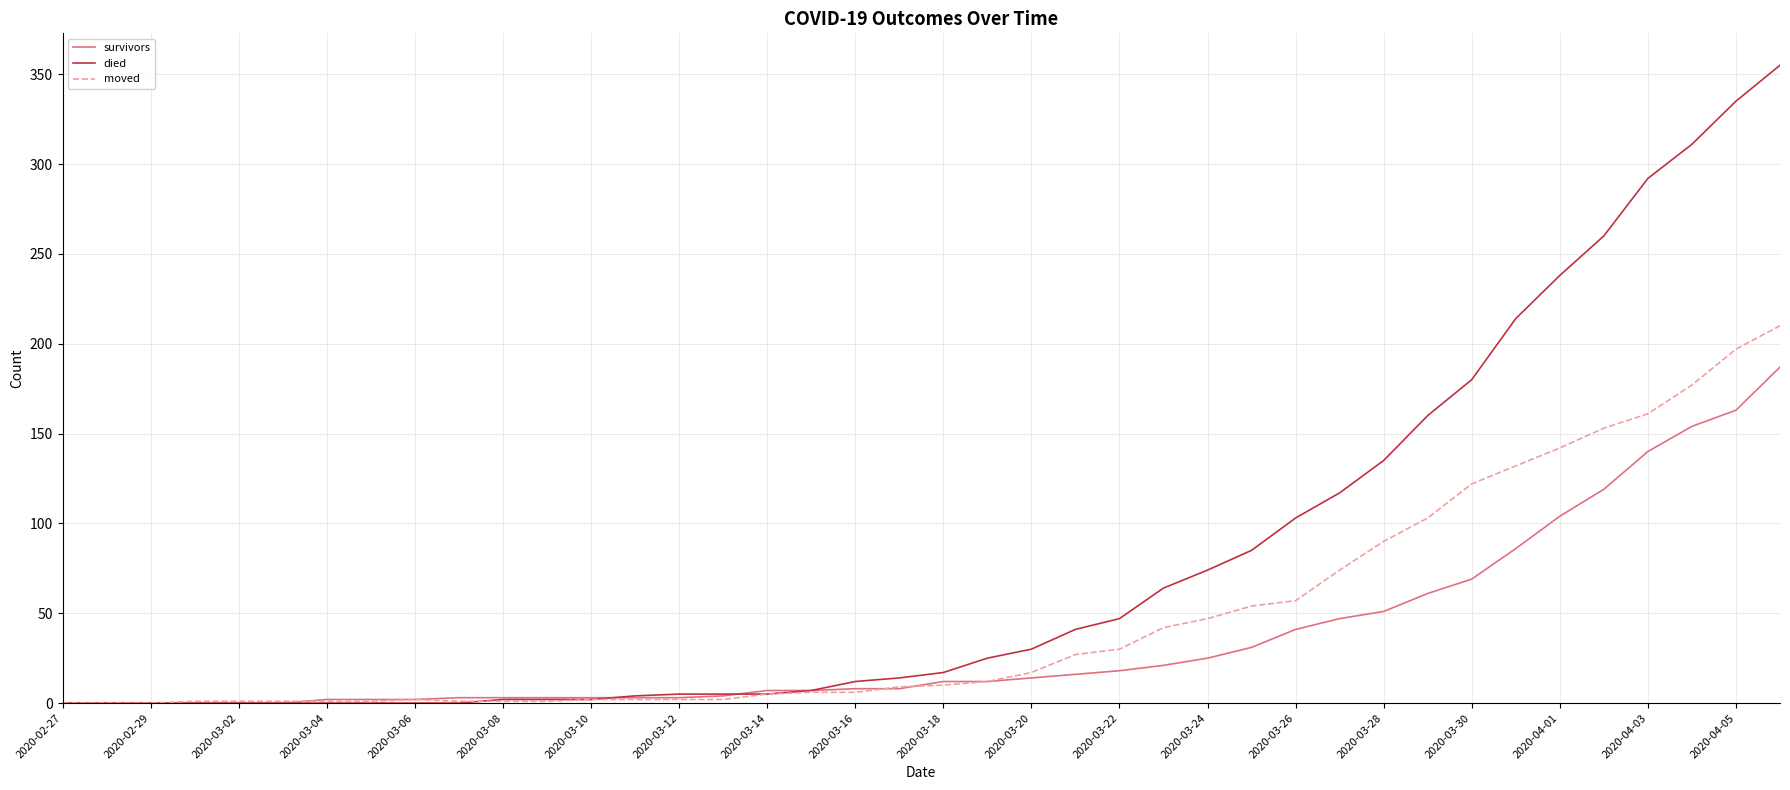

Which series has the largest total across all categories?

died